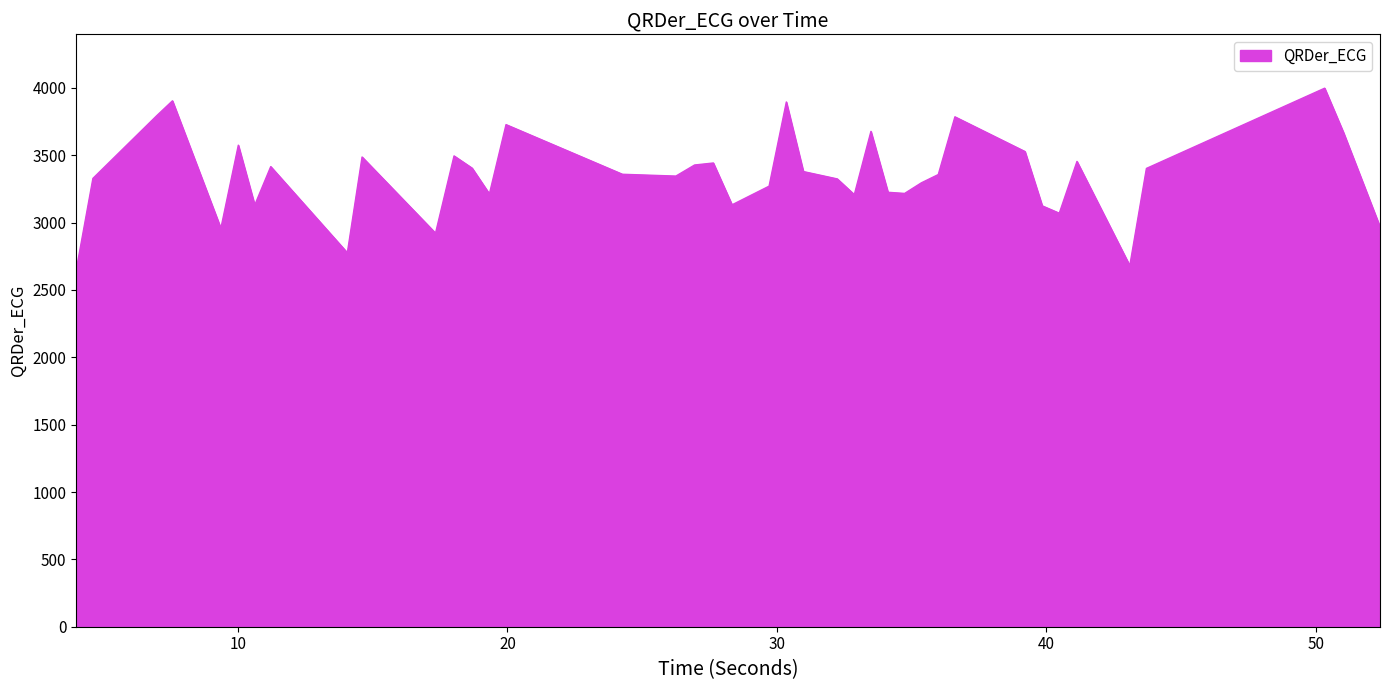

What is the difference between the maximum and minimum values?

1346.9